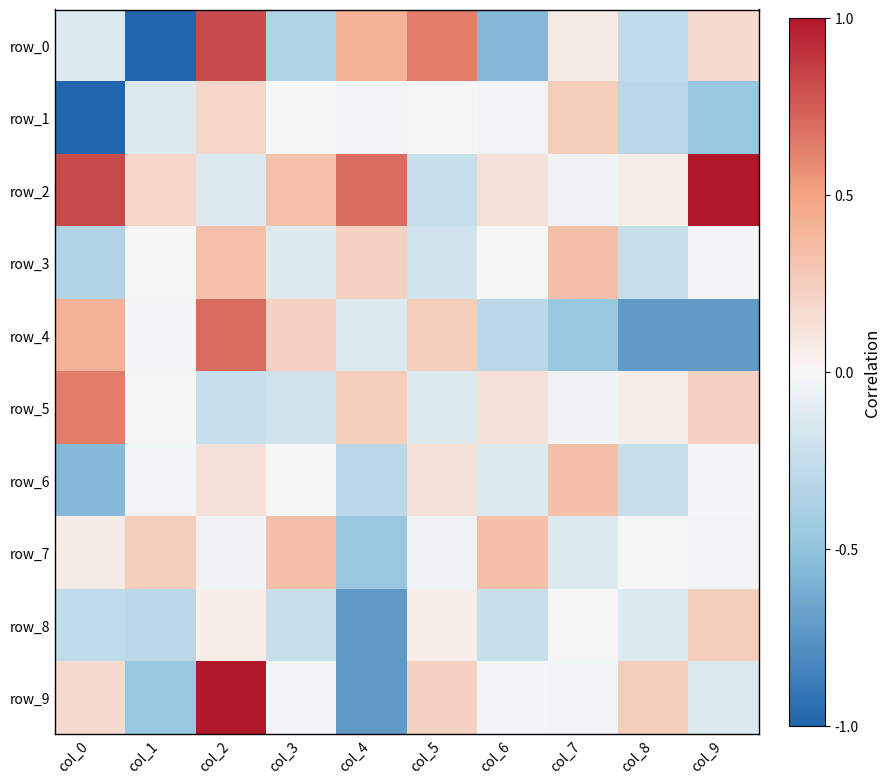

True or false: row_4 has a value of 0.6 at col_0.

False